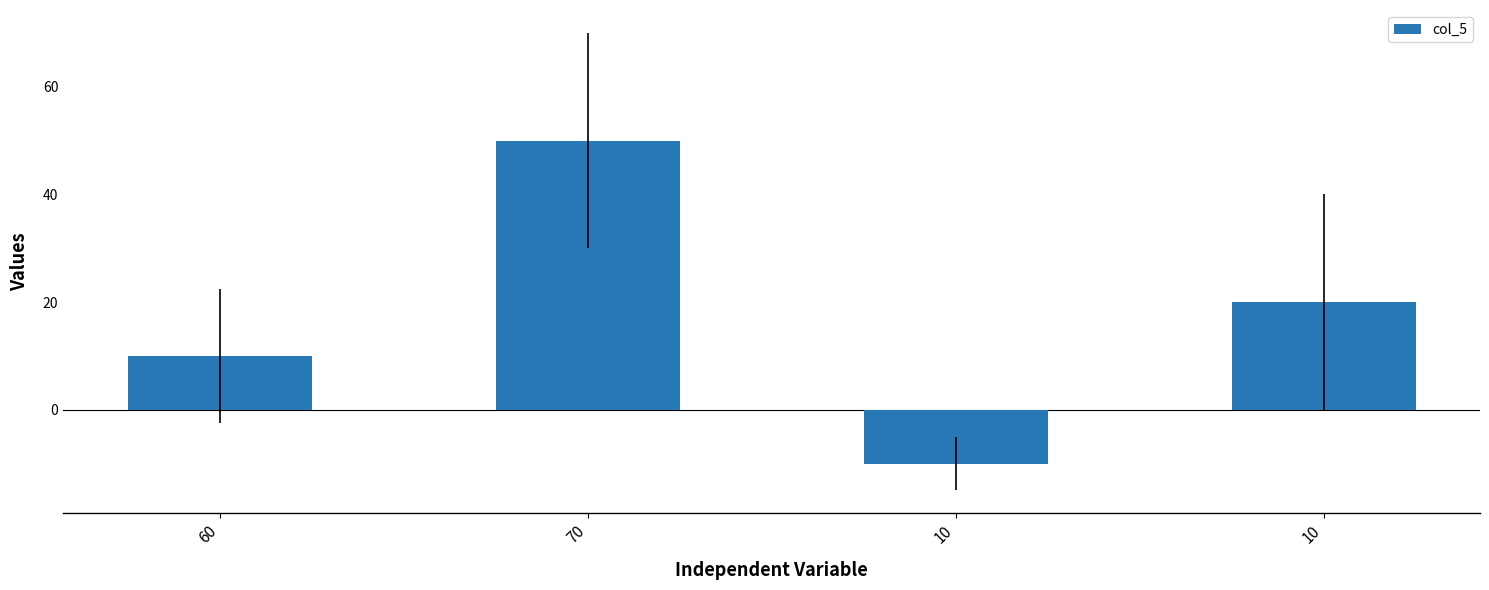

Rank the categories by value from highest to lowest.

70, 10, 60, 10